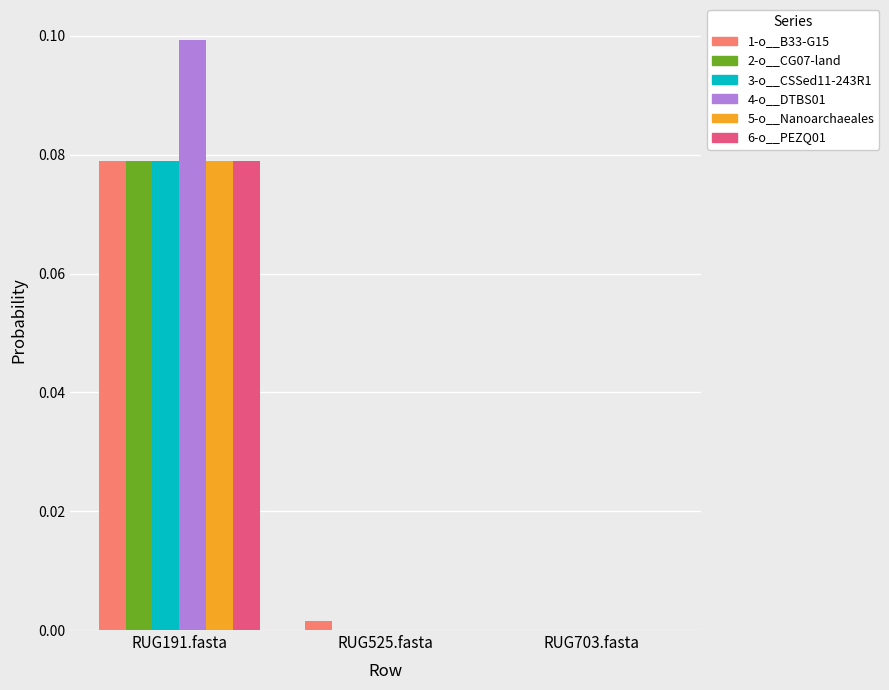

The 6-o__PEZQ01 series shows 0.1 at RUG191.fasta. True or false?

True